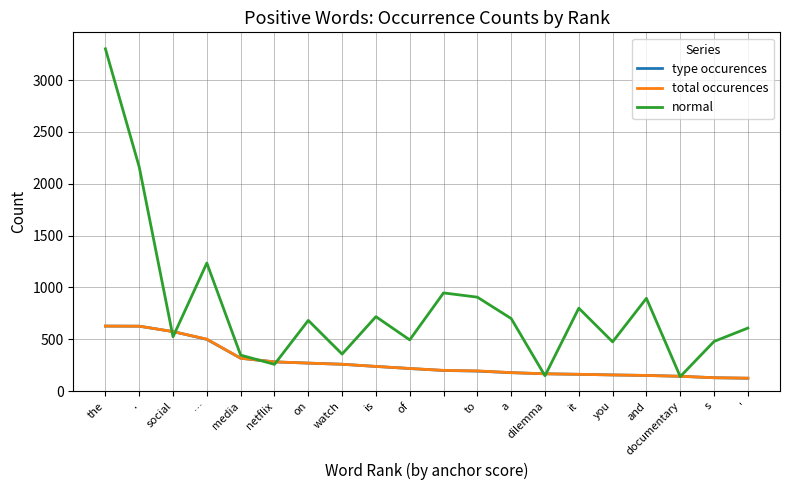

Which series has the largest range (max minus min)?

normal